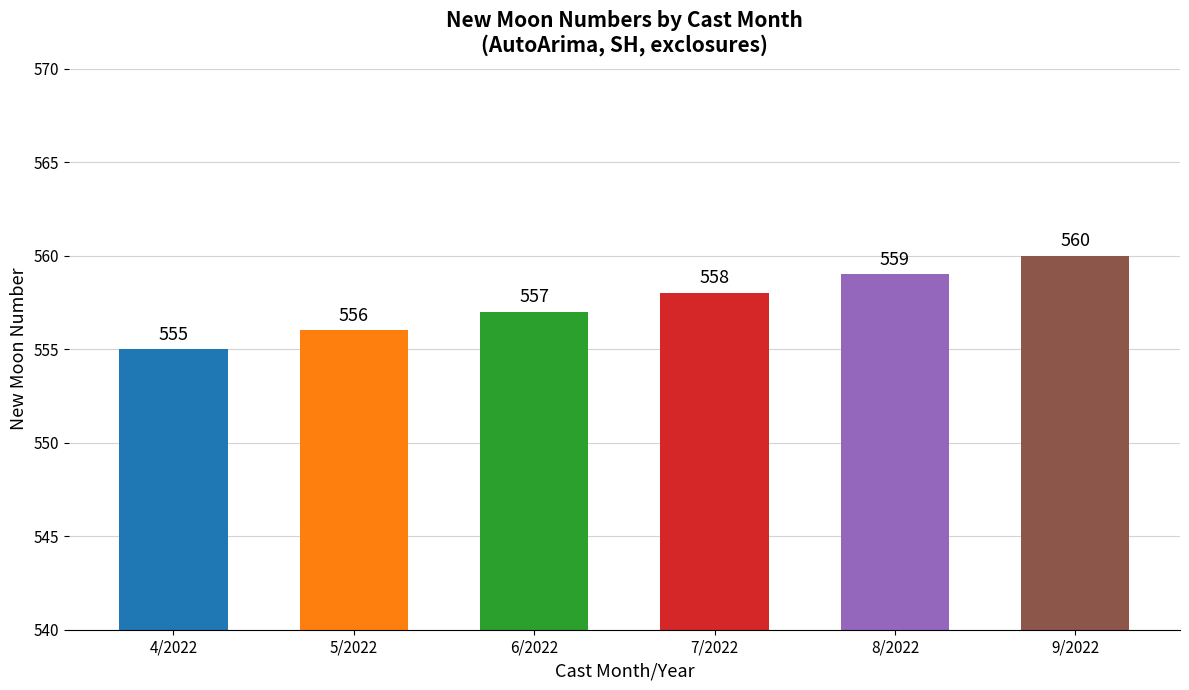

Rank the categories by value from lowest to highest.

4/2022, 5/2022, 6/2022, 7/2022, 8/2022, 9/2022